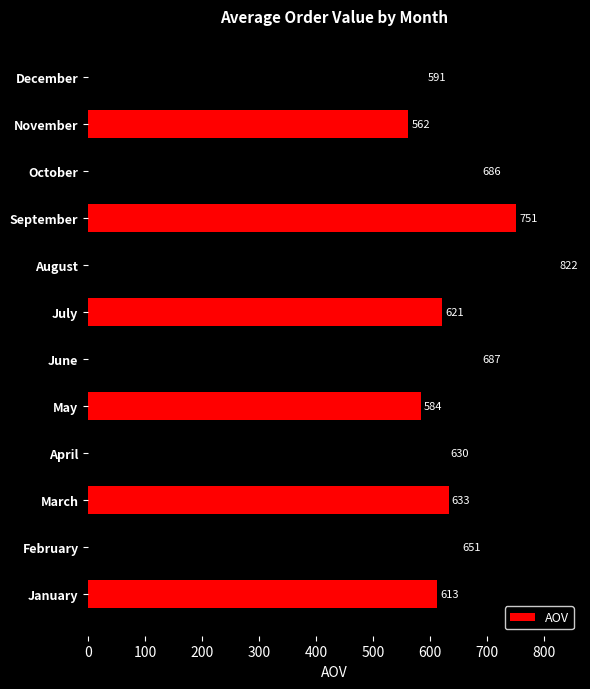

Approximately how many times larger is the value at June compared to November?

1.2